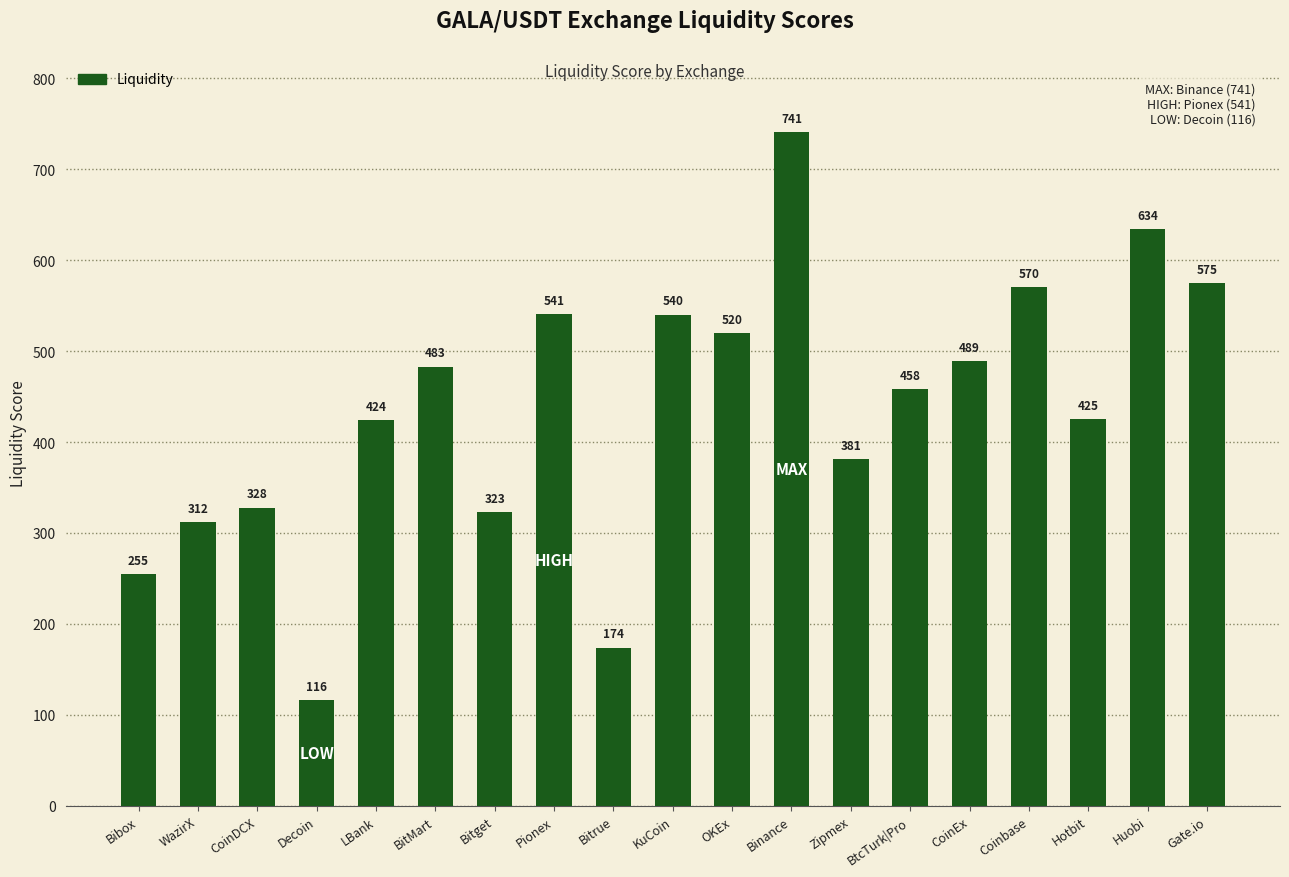

What is the label of the 6th bar from the left?

BitMart